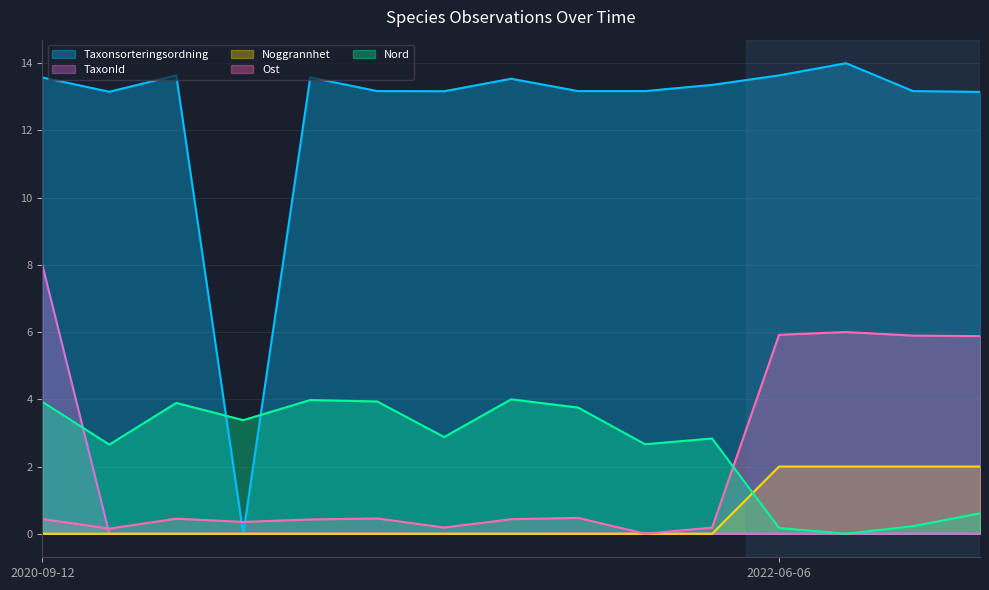

Is the value of Taxonsorteringsordning at 2020-09-12 greater than the value of Ost at 2020-09-12?

Yes